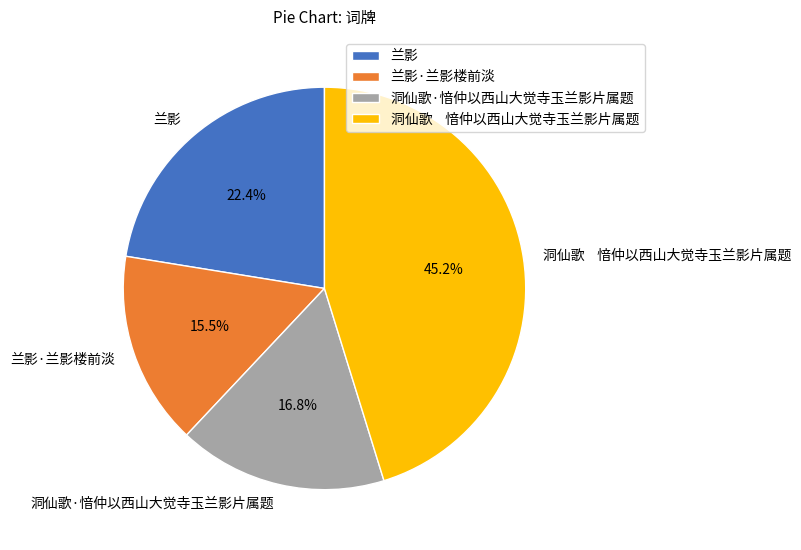

Which category has the biggest portion of the pie?

洞仙歌 愔仲以西山大觉寺玉兰影片属题